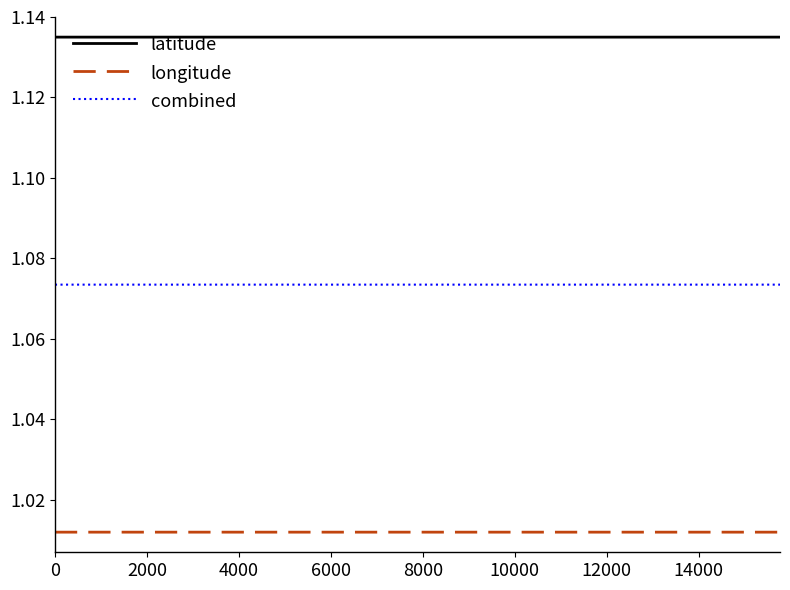

Is this an area chart (filled region under the line)?

No